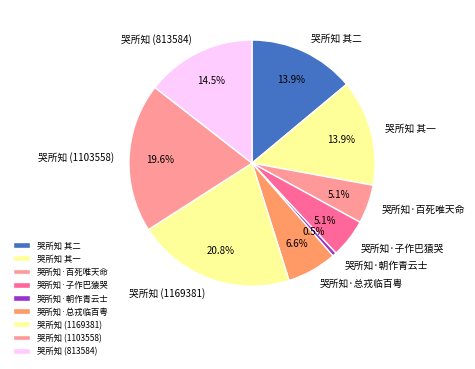

Which slice is the smallest?

哭所知·朝作青云士